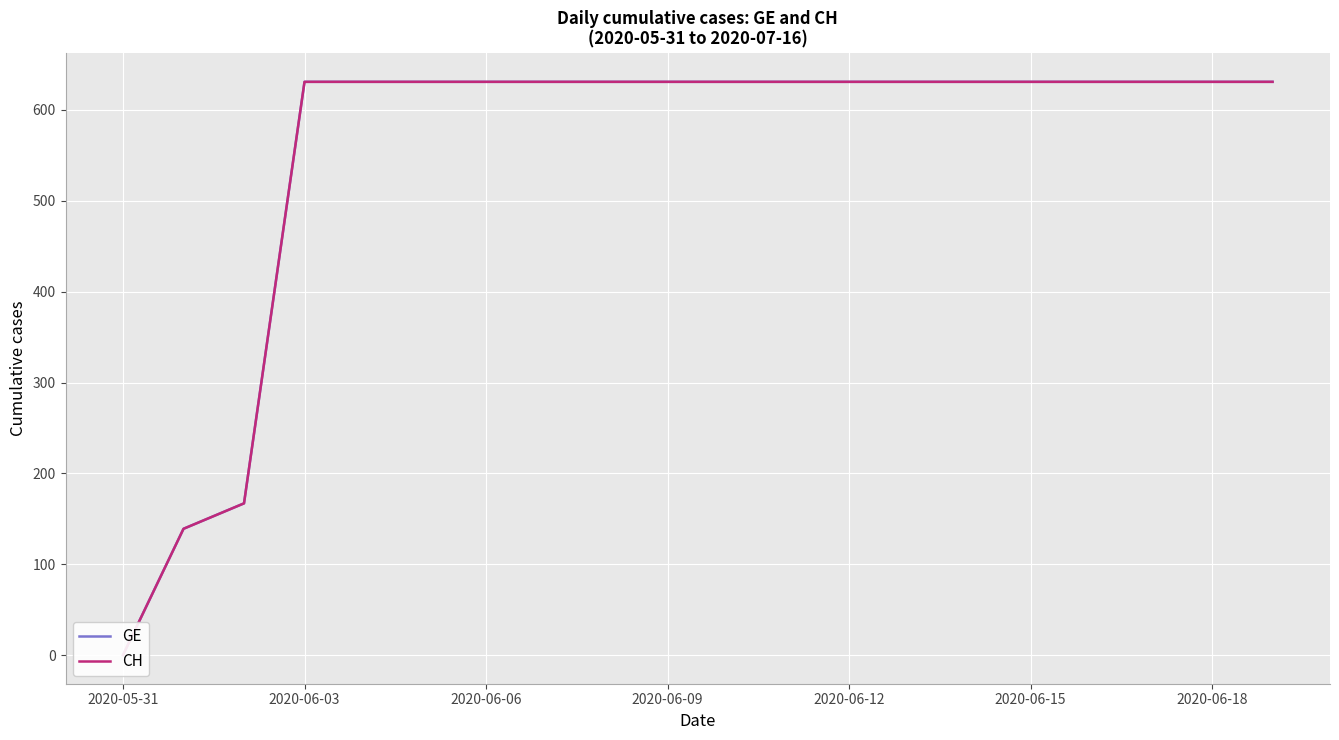

What is the label of the 20th point from the right?

2020-05-31